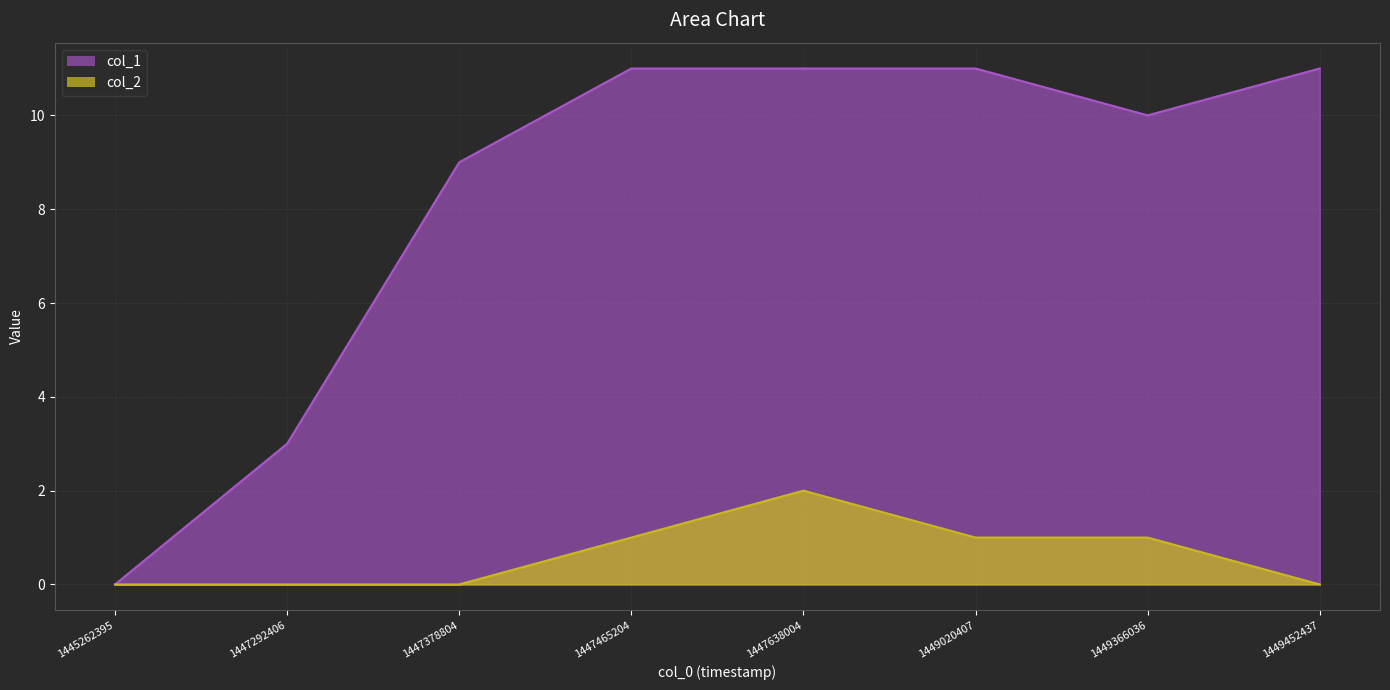

True or false: col_2 has more than 2 points higher than both neighbors.

False